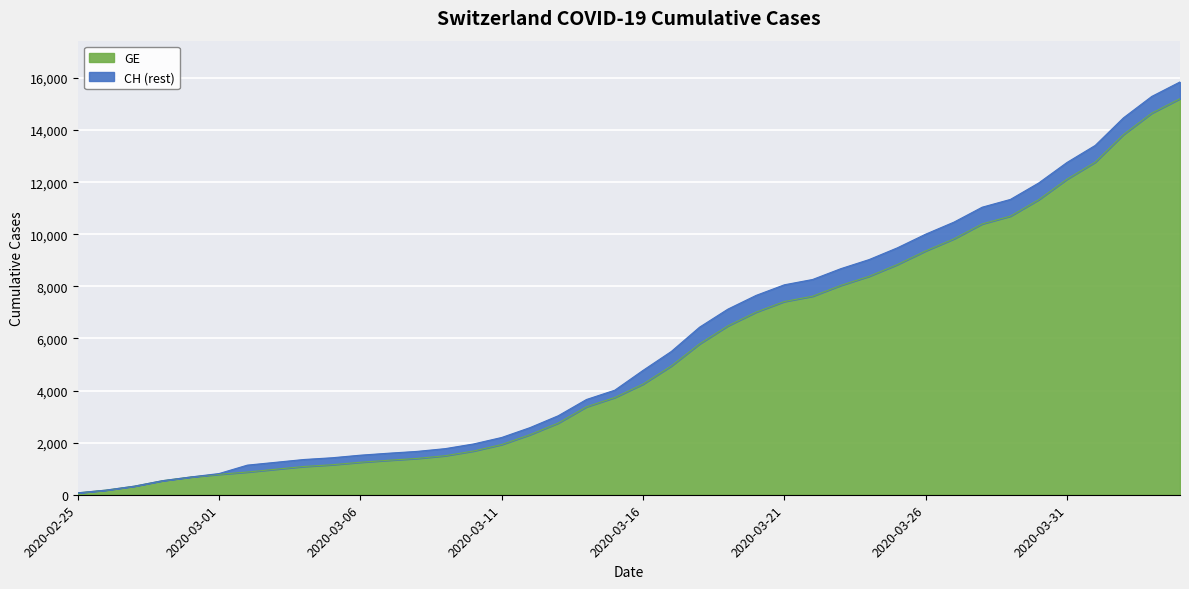

What is the highest value of the GE series?

15208